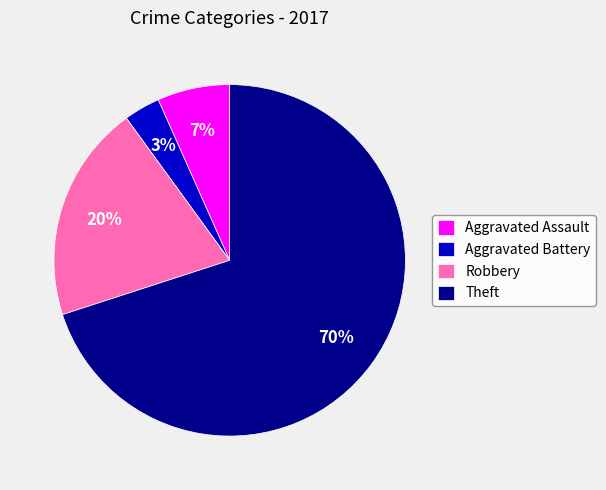

Combined, do Theft and Robbery account for over 50%?

Yes